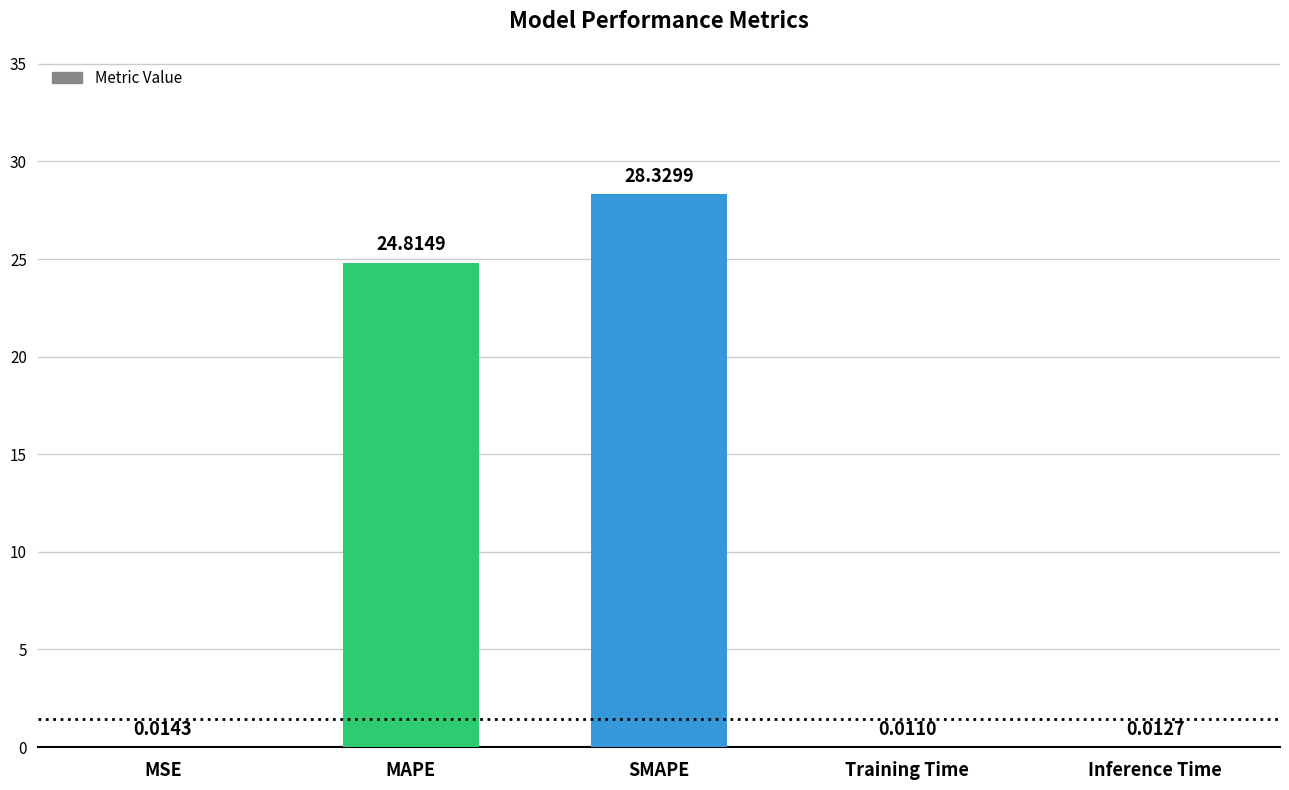

Which has a higher value, MAPE or MSE?

MAPE